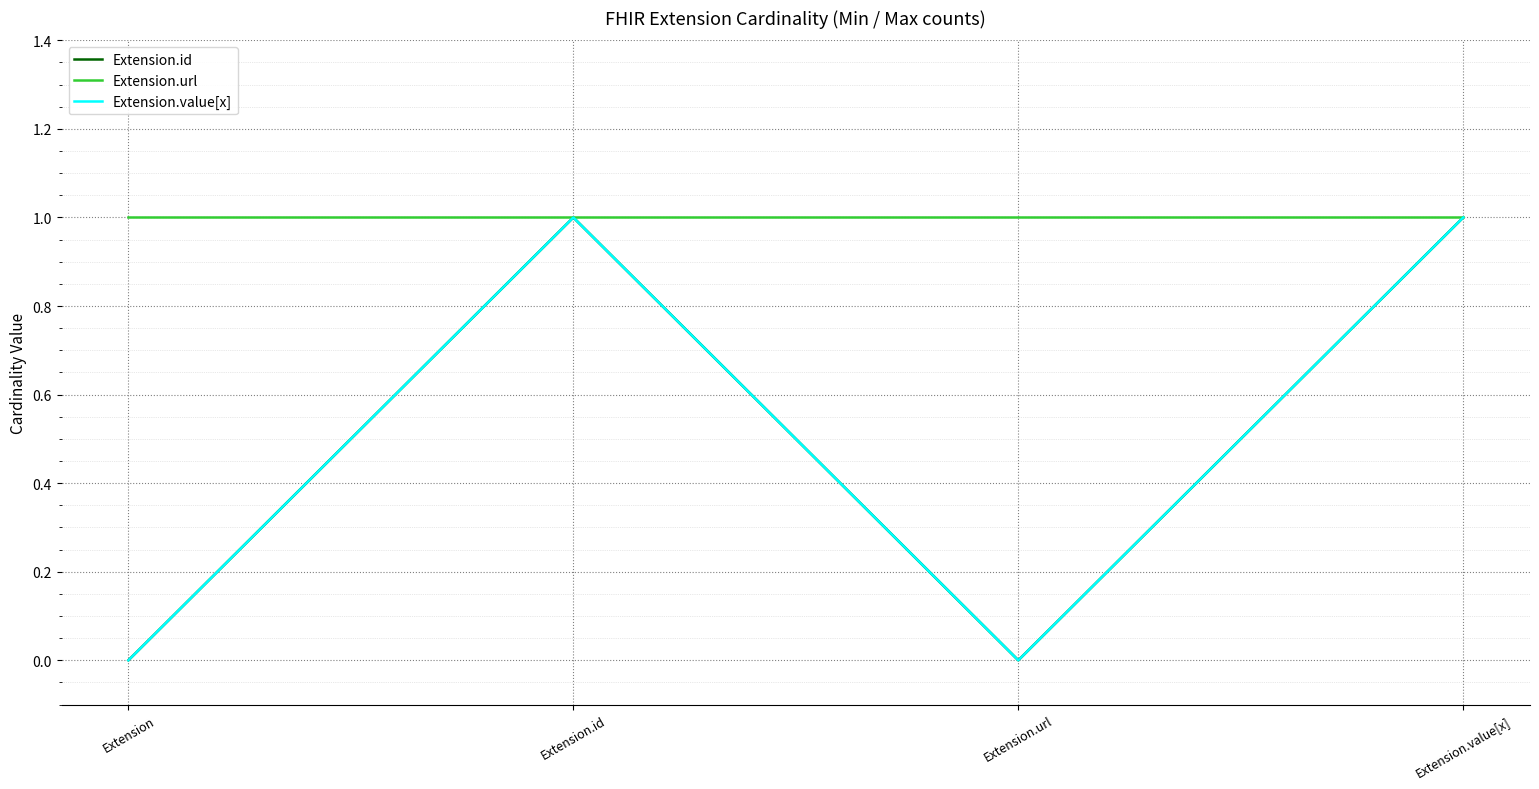

Does the chart have visible grid lines?

Yes